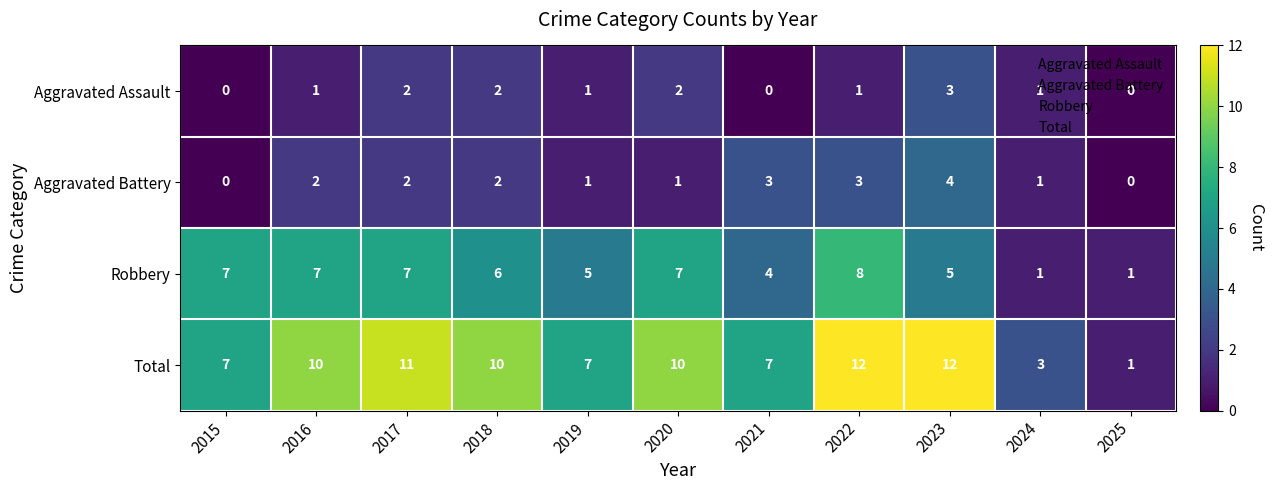

The value of Total at 2022 is 3. True or false?

False